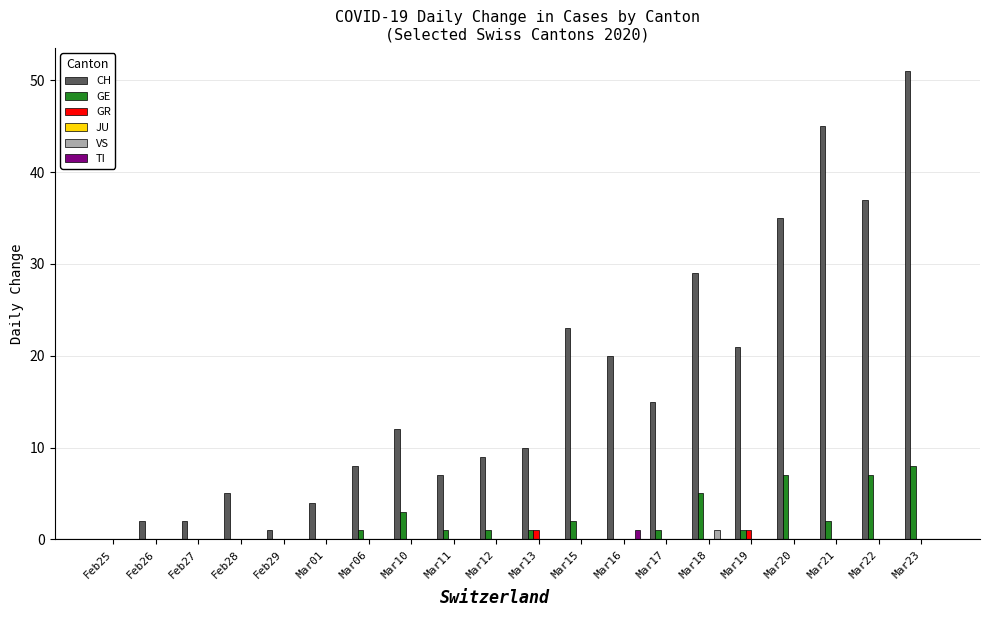

At which label is CH closest to 25?

Mar15